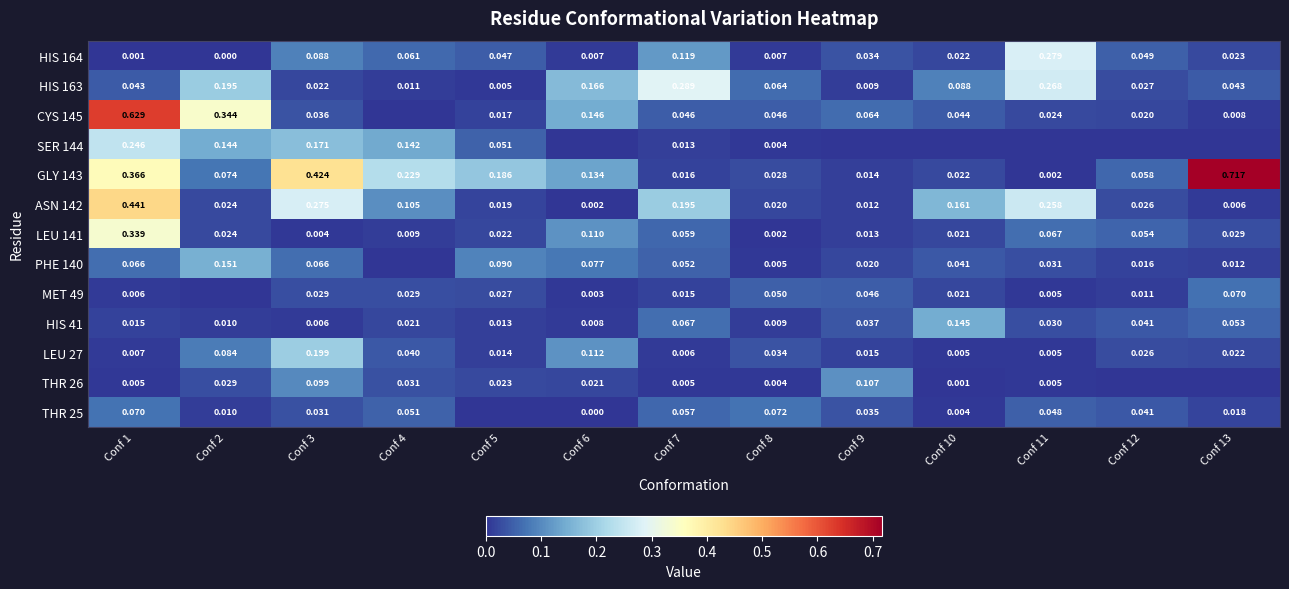

Is the value of SER 144 at Conf 8 greater than the value of CYS 145 at Conf 11?

No